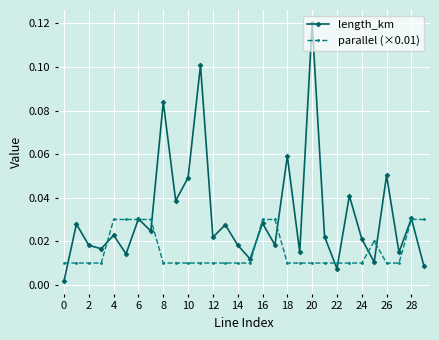

True or false: parallel (×0.01) has more than 0 interior local peaks.

True